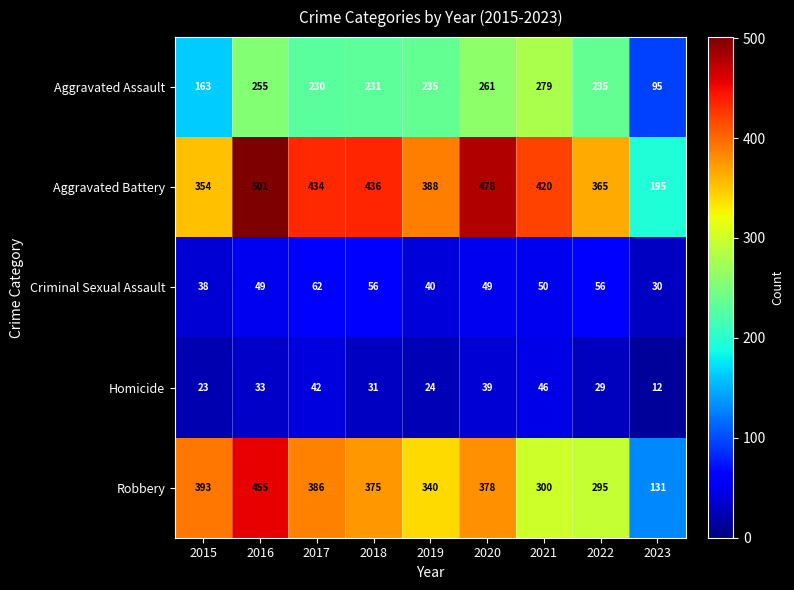

Where is Aggravated Assault nearest to the value 187?

2015